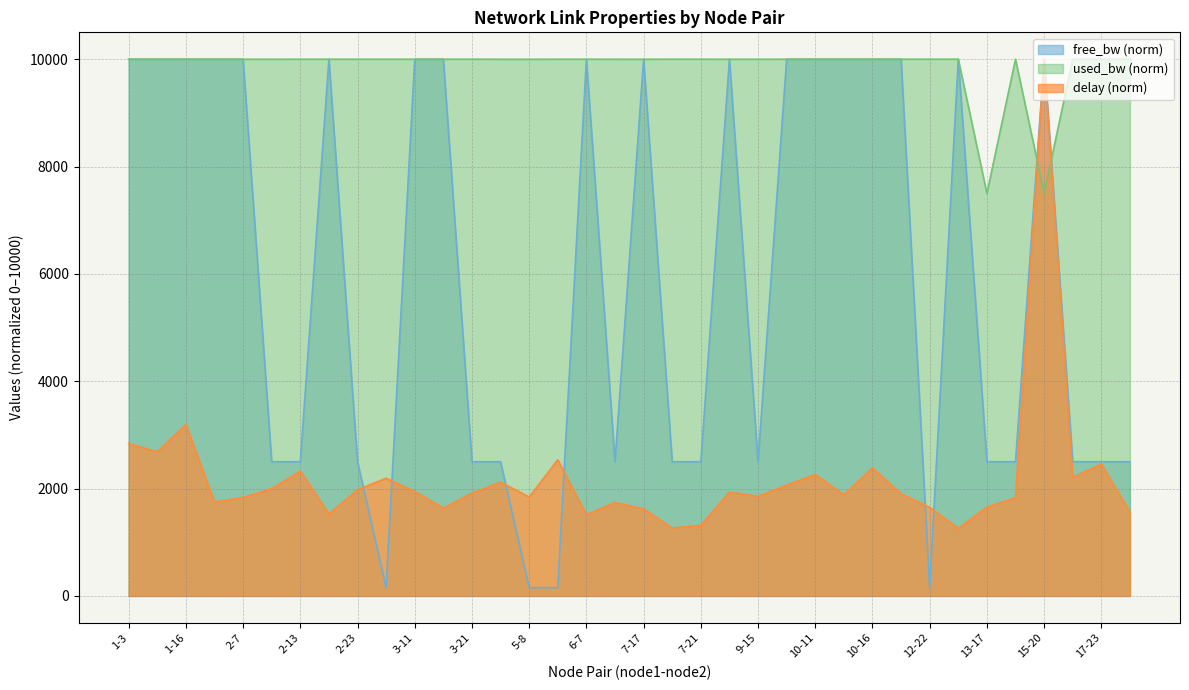

What is the greatest value displayed?

10000.0